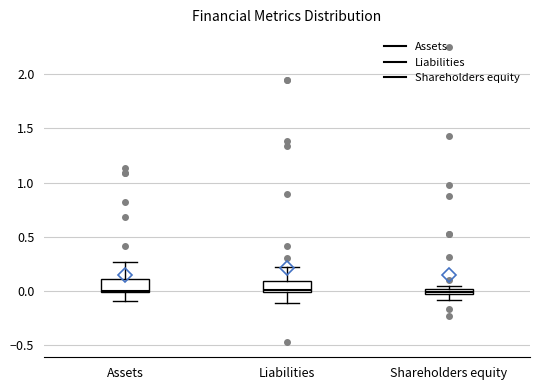

Where is the upper edge of the box for Shareholders equity on the y-axis? The values are not printed on the chart, so give them approximately, as read against the axis.

0.00